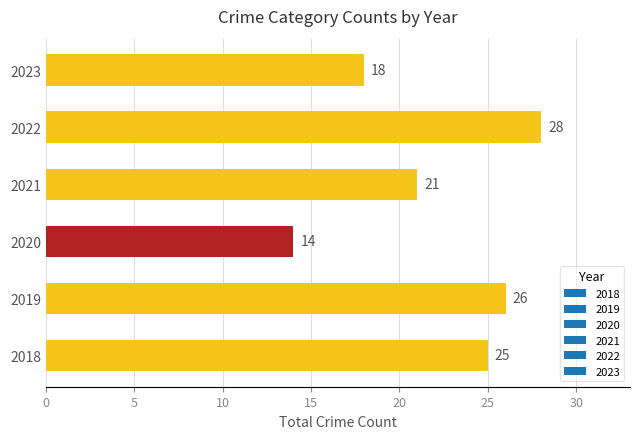

How many bars are there in total?

6